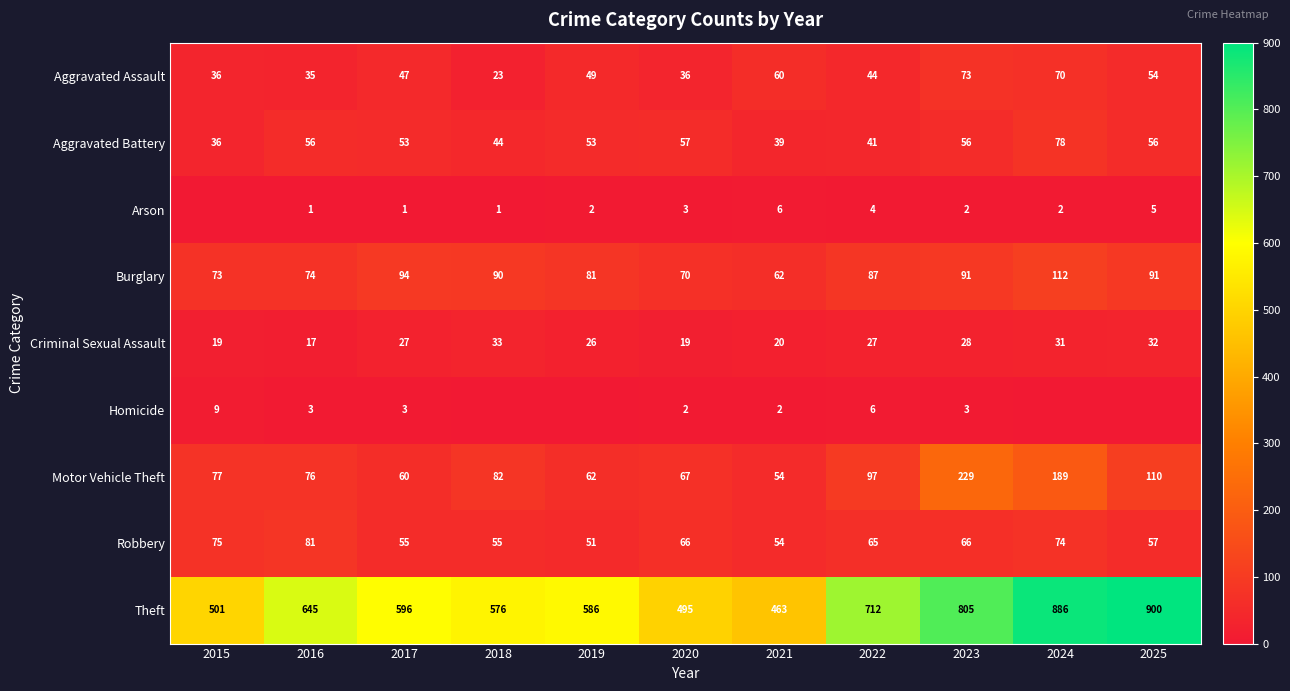

What is the approximate value of Aggravated Battery at 2025, to the nearest 10?

60